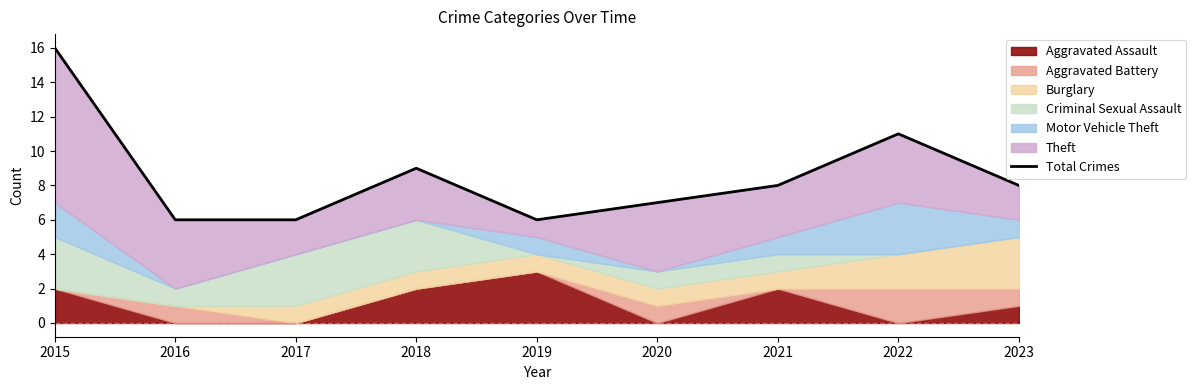

List the labels in order of value, smallest first.

2016, 2017, 2019, 2020, 2021, 2023, 2018, 2022, 2015